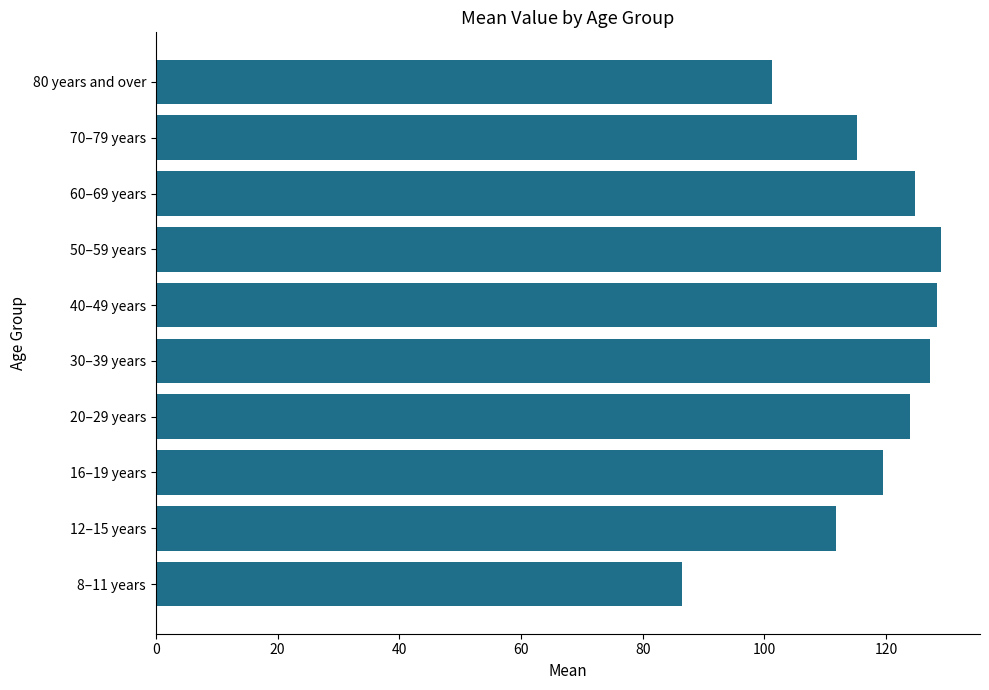

What is the approximate value at 8–11 years?

86.4